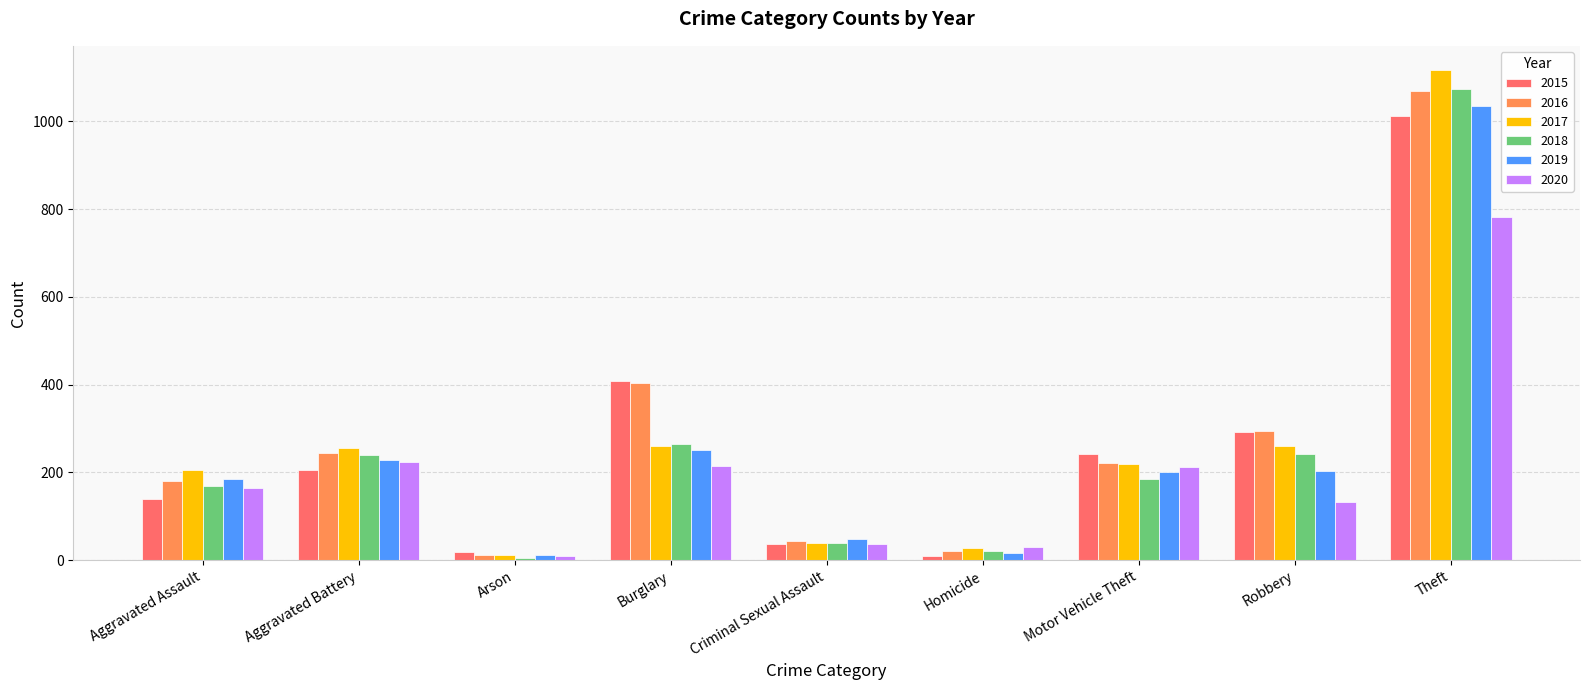

At which label does 2018 first exceed 184?

Aggravated Battery